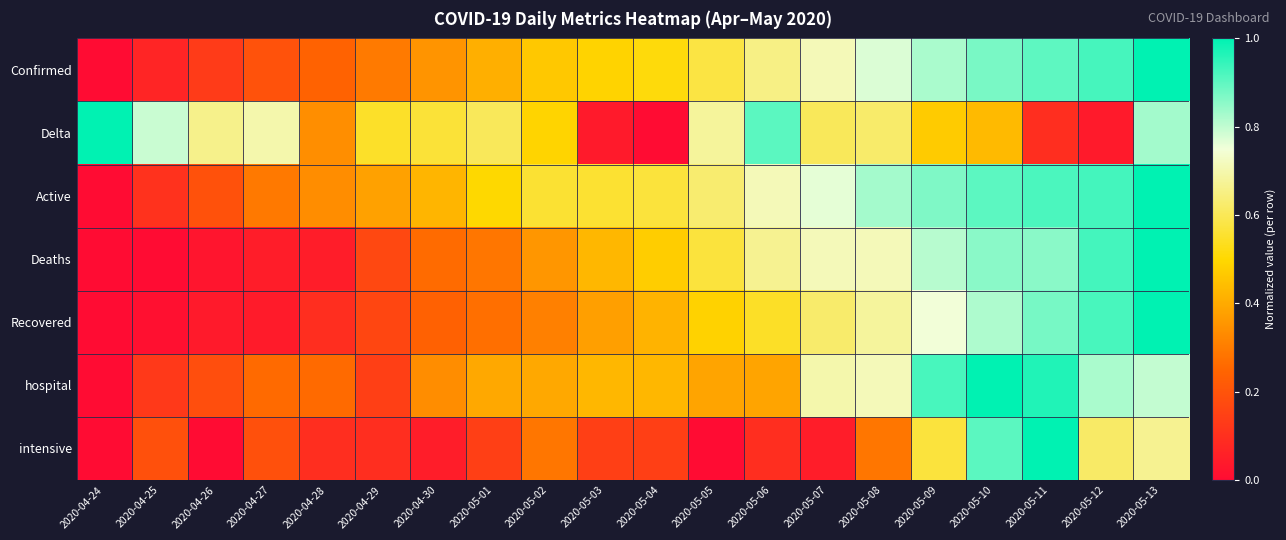

Which series changed the most between 2020-05-01 and 2020-05-04?

Delta